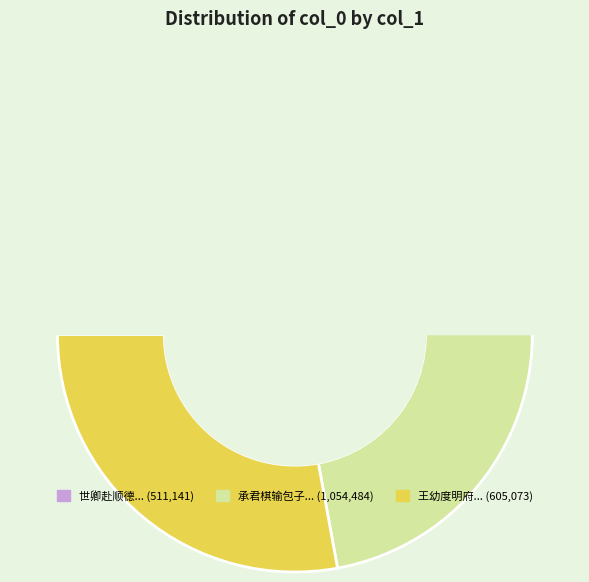

What is the change in value from 承君棋输包子诗以促之 其一 to 王幼度明府黄元卿国学陈集生太史订游罗浮拟过小园诗以促之 其一?

-449411